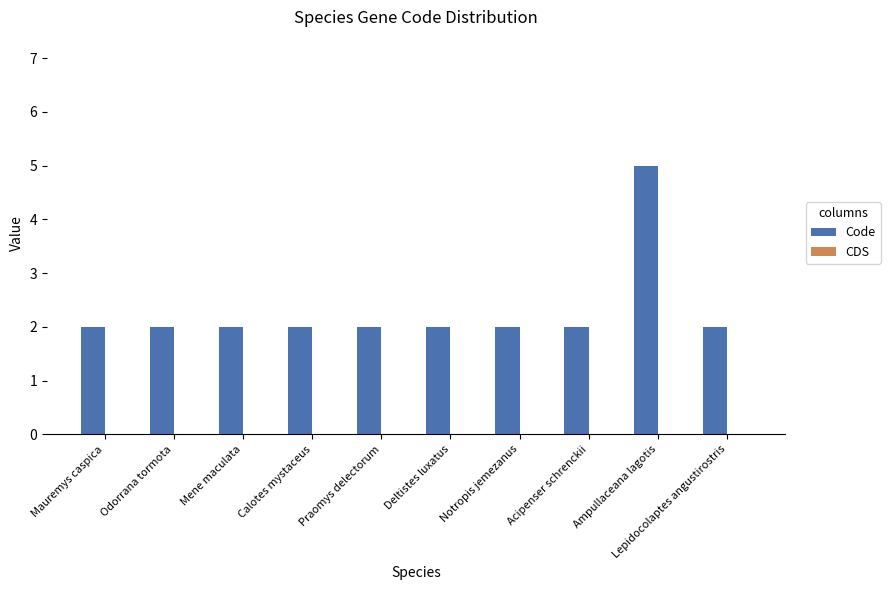

What is the sum of all values?

23